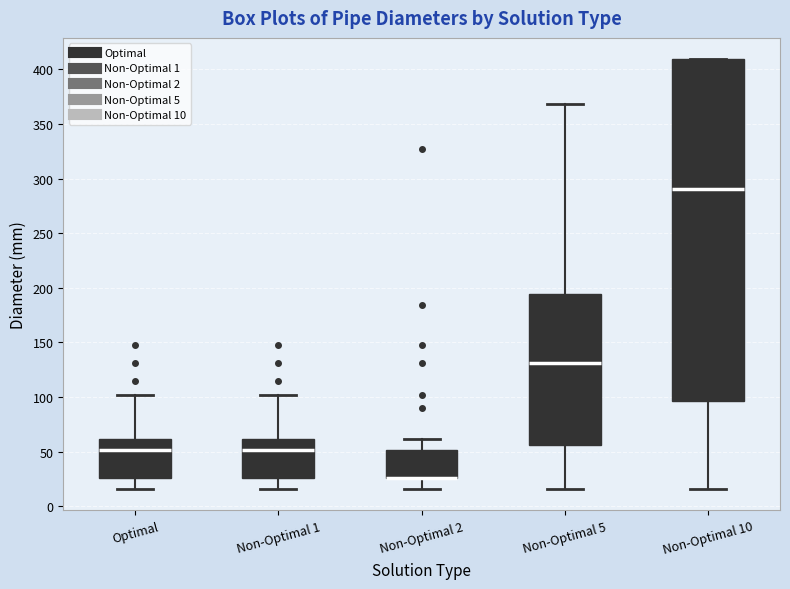

Reading left to right, read every box against the y-axis: the position of its median line, the range the box covers, and the ends of its whiskers. The values are not printed on the chart, so give them approximately, as read against the axis.

Optimal: median 50, box 25 to 60, whiskers 15 to 100
Non-Optimal 1: median 50, box 25 to 60, whiskers 15 to 100
Non-Optimal 2: median 25 (drawn on the box's lower edge), box 25 to 50, whiskers 15 to 60
Non-Optimal 5: median 130, box 55 to 195, whiskers 15 to 370
Non-Optimal 10: median 290, box 95 to 410, whiskers 15 to 410